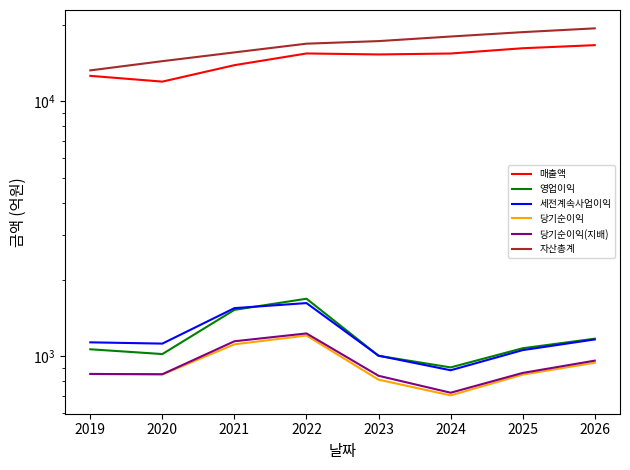

What is the difference between the 세전계속사업이익 values at 2022 and 2020?

496